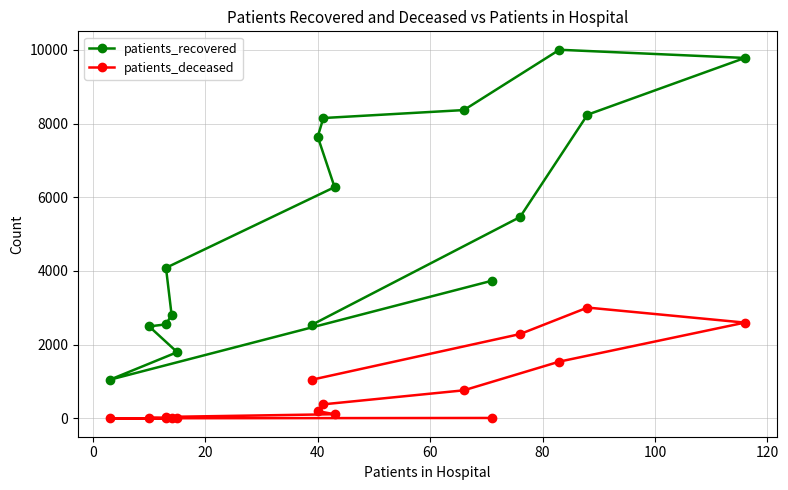

Rank the series at 120 from highest to lowest value.

patients_recovered, patients_deceased